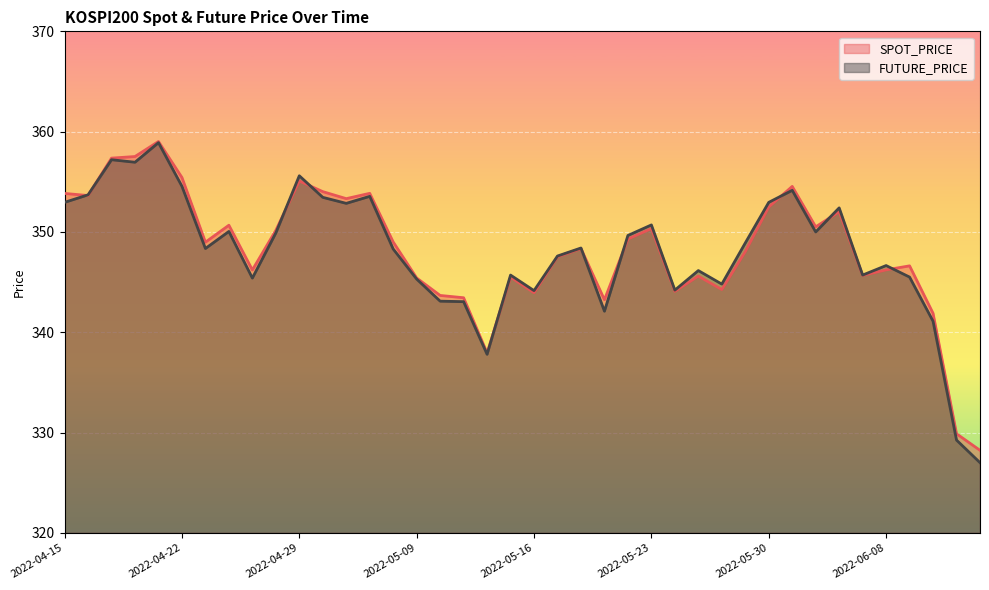

Rank the series by their average value, from highest to lowest.

SPOT_PRICE, FUTURE_PRICE